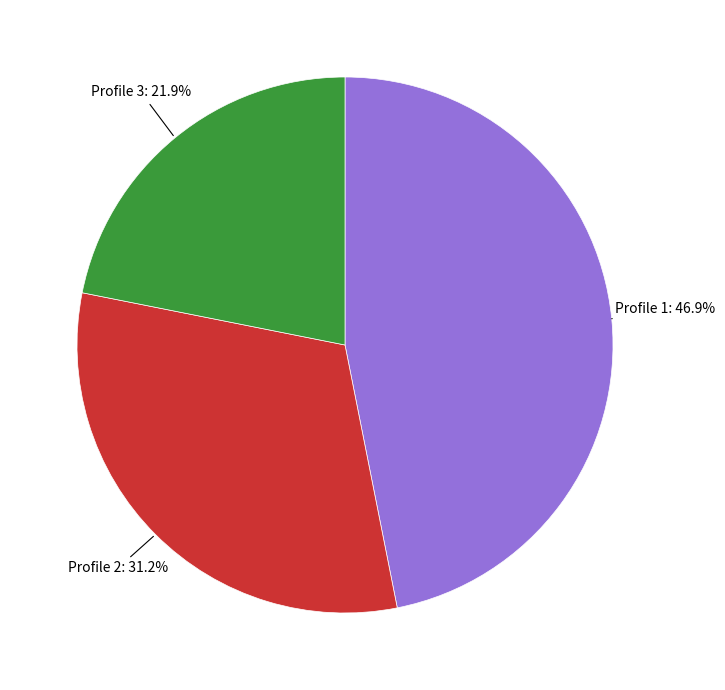

Count the number of slices in the pie.

3